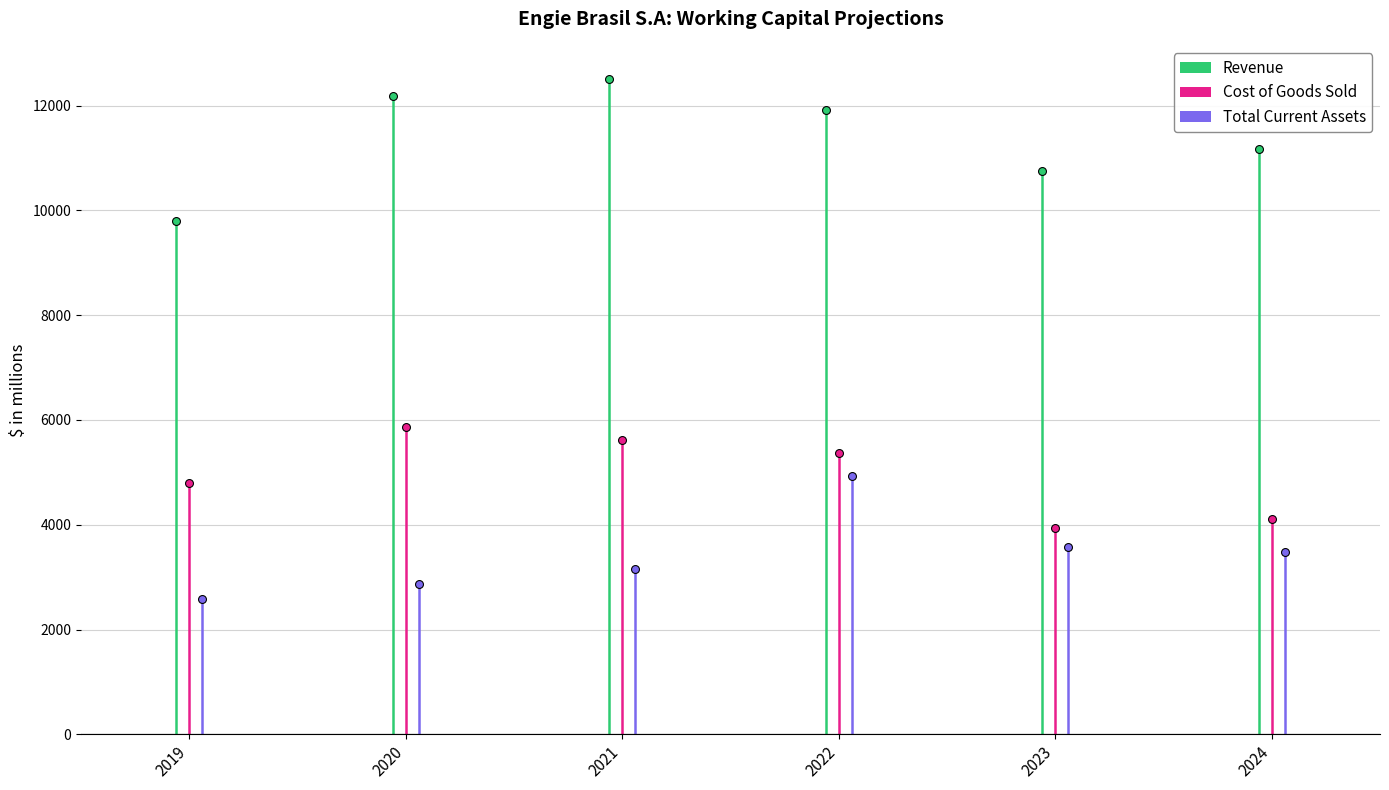

Is the value of Total Current Assets at 2022 greater than the value of Cost of Goods Sold at 2024?

Yes